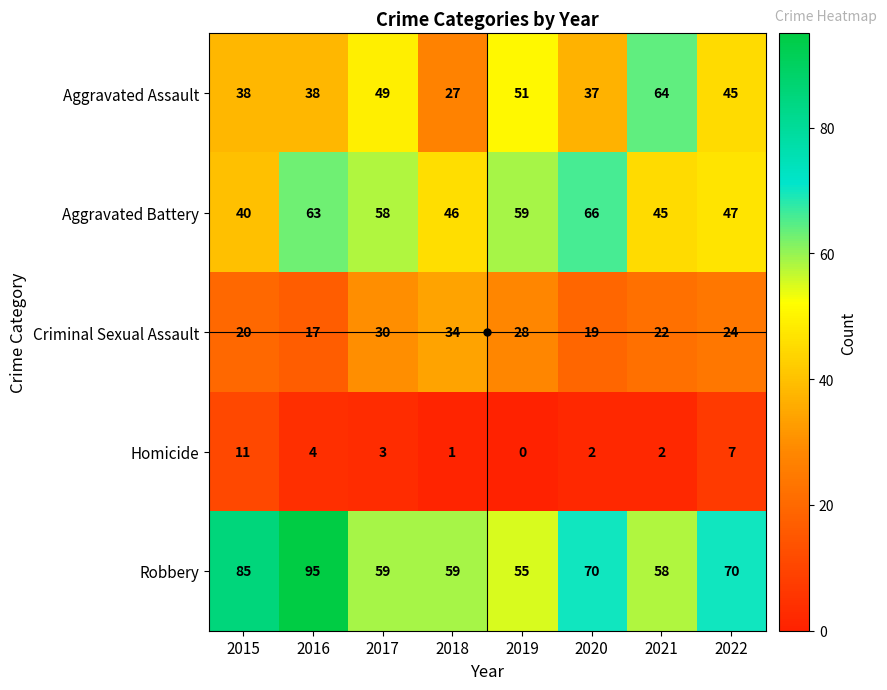

What is the sum of all Aggravated Assault values?

349